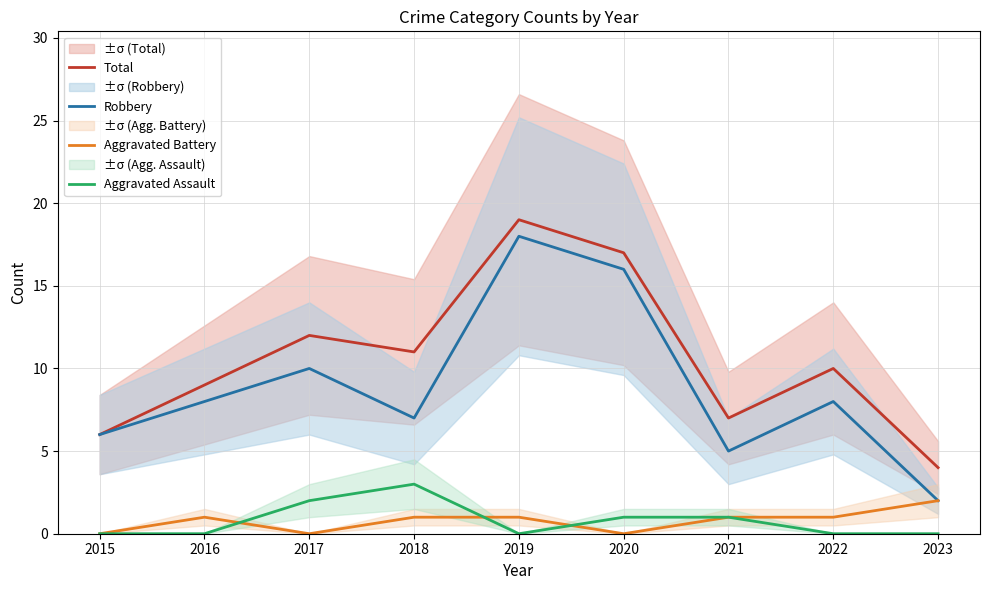

Where is the first local maximum for Aggravated Assault?

2018